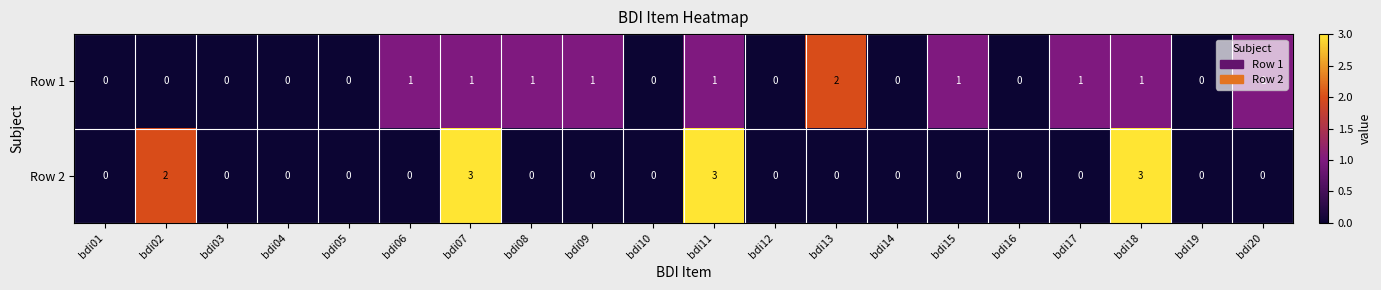

Count the number of data series in this chart.

2